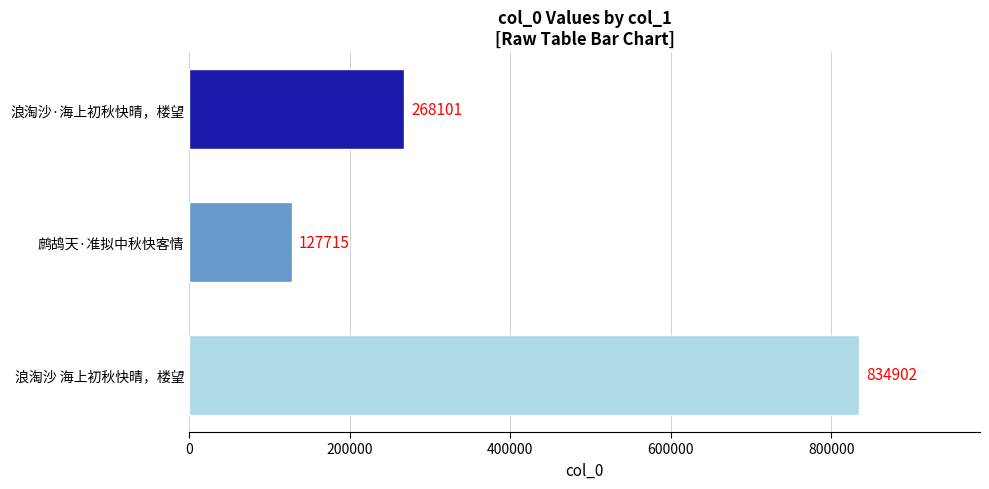

Rank the categories by value from highest to lowest.

浪淘沙 海上初秋快晴，楼望, 浪淘沙·海上初秋快晴，楼望, 鹧鸪天·准拟中秋快客情